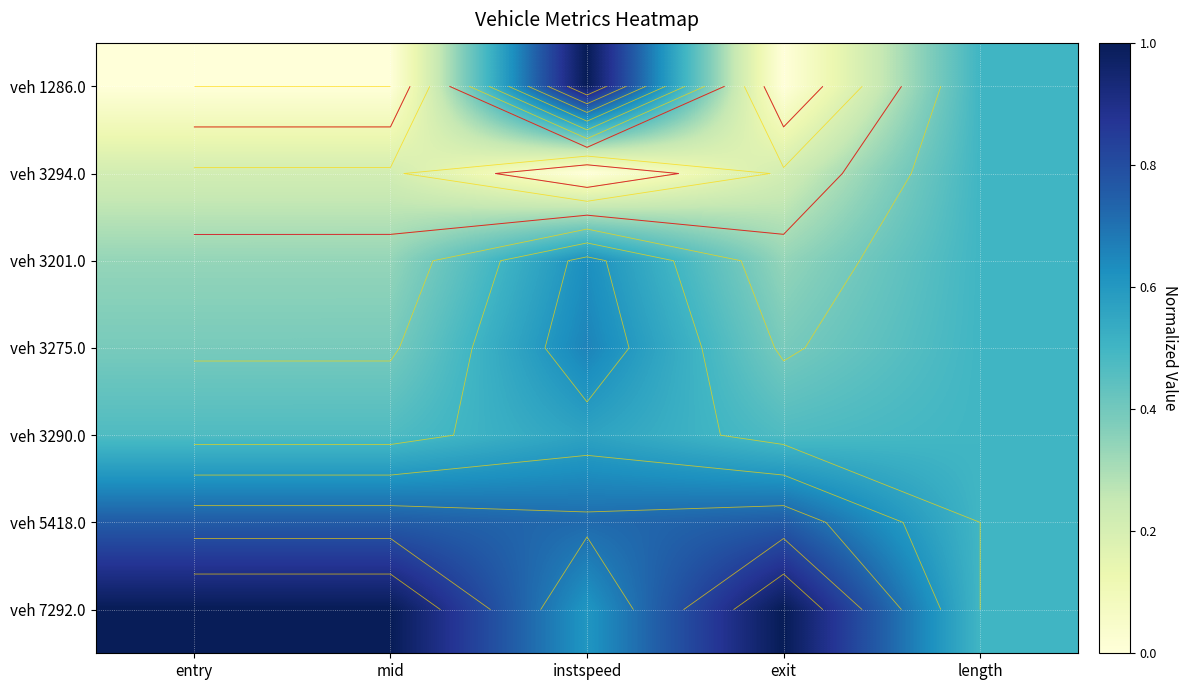

Which label corresponds to the largest value in the chart?

instspeed